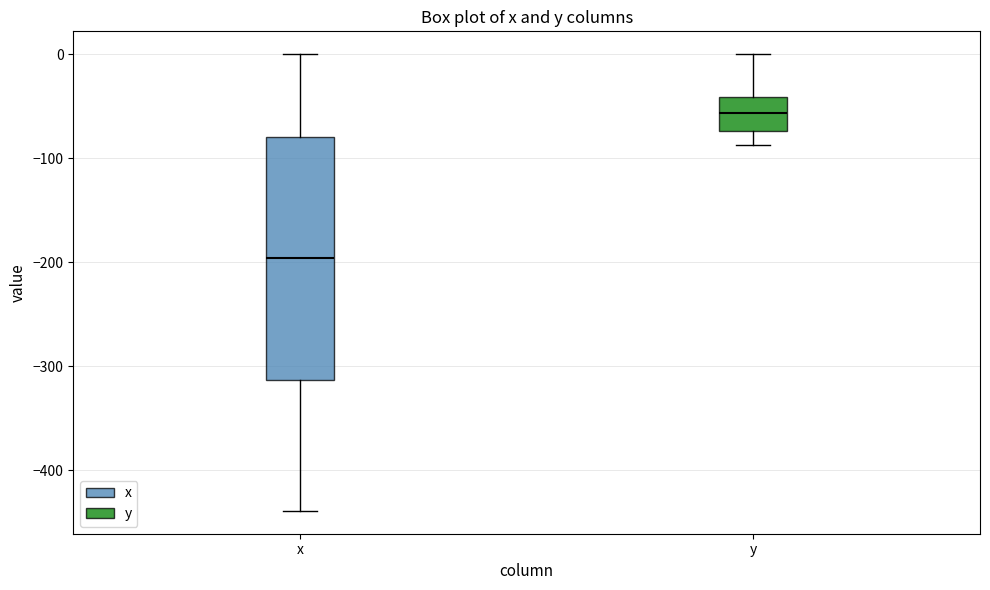

Where does the median line of the box for y sit on the y-axis? The values are not printed on the chart, so give them approximately, as read against the axis.

-60